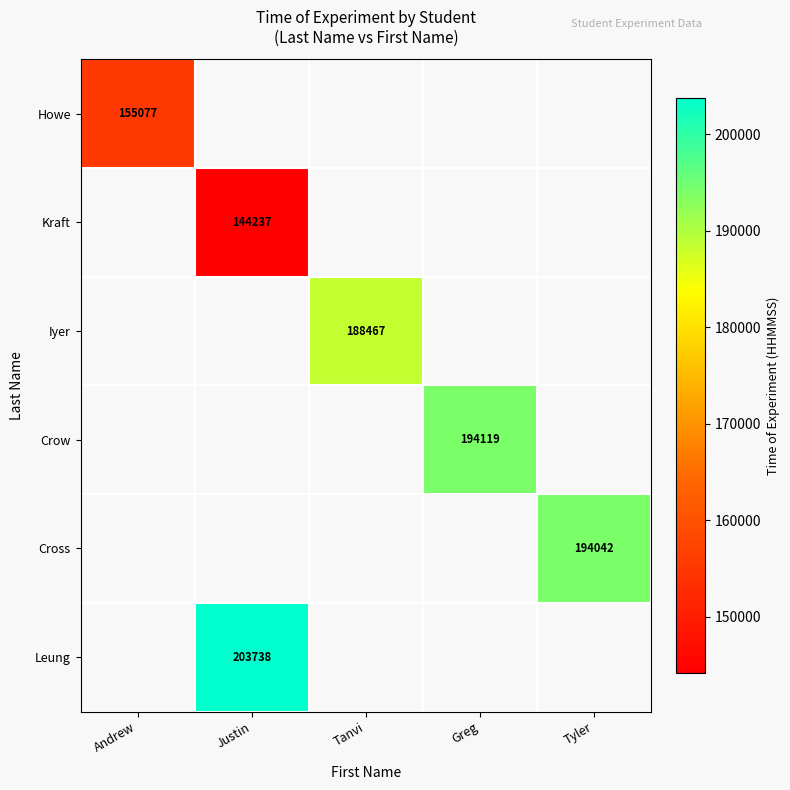

Count the number of data series in this chart.

6